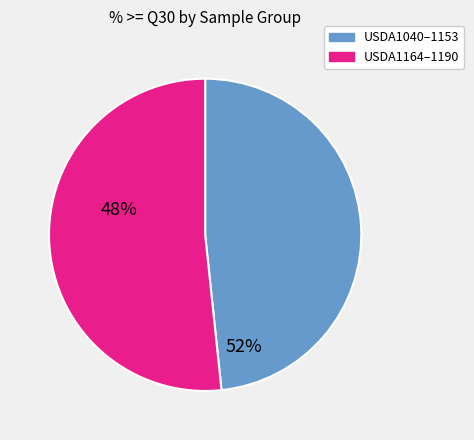

Is there a majority slice in this chart?

Yes